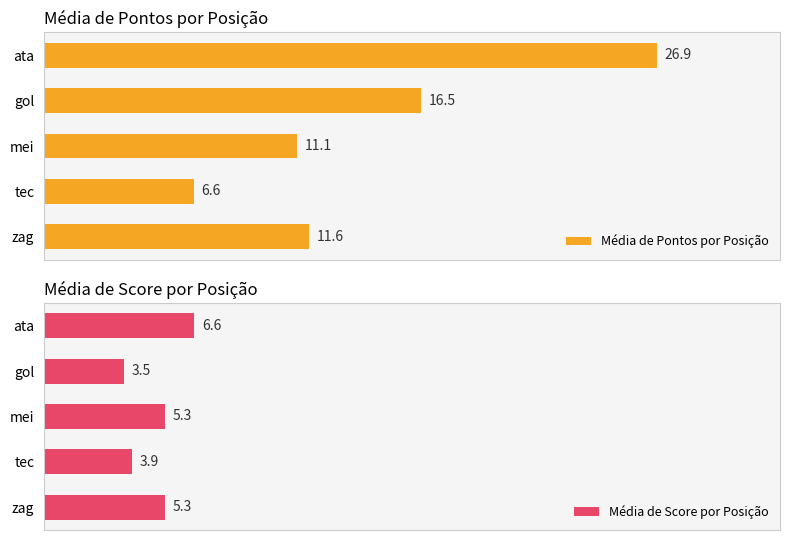

Which series has the largest range (max minus min)?

Média de Pontos por Posição